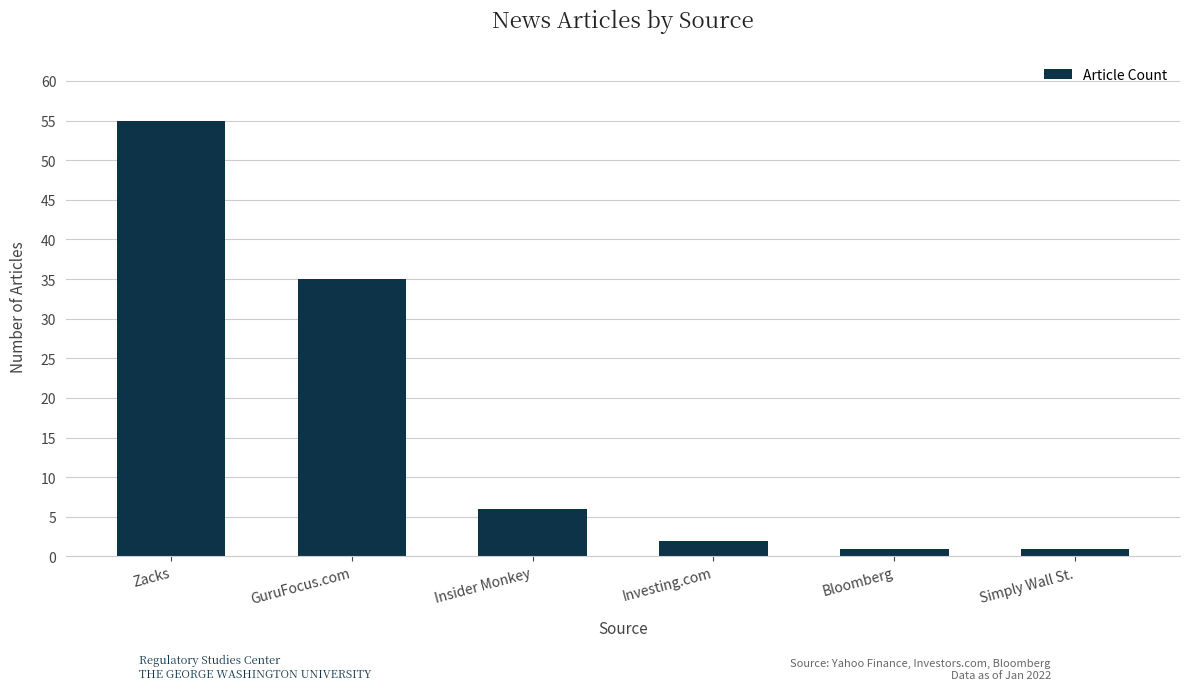

How many values are below 6?

3